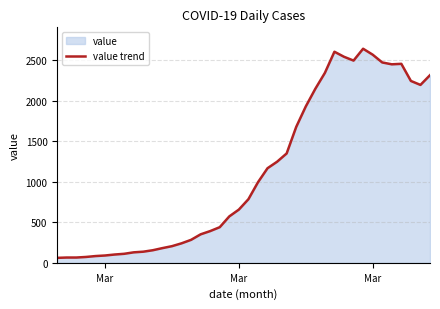

Does the chart have visible grid lines?

Yes